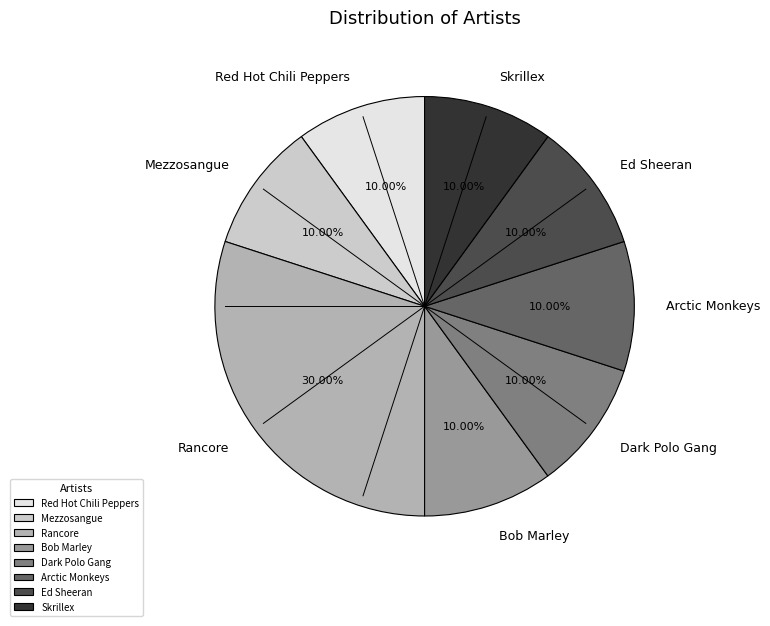

To the nearest percent, what portion does Skrillex represent?

10%